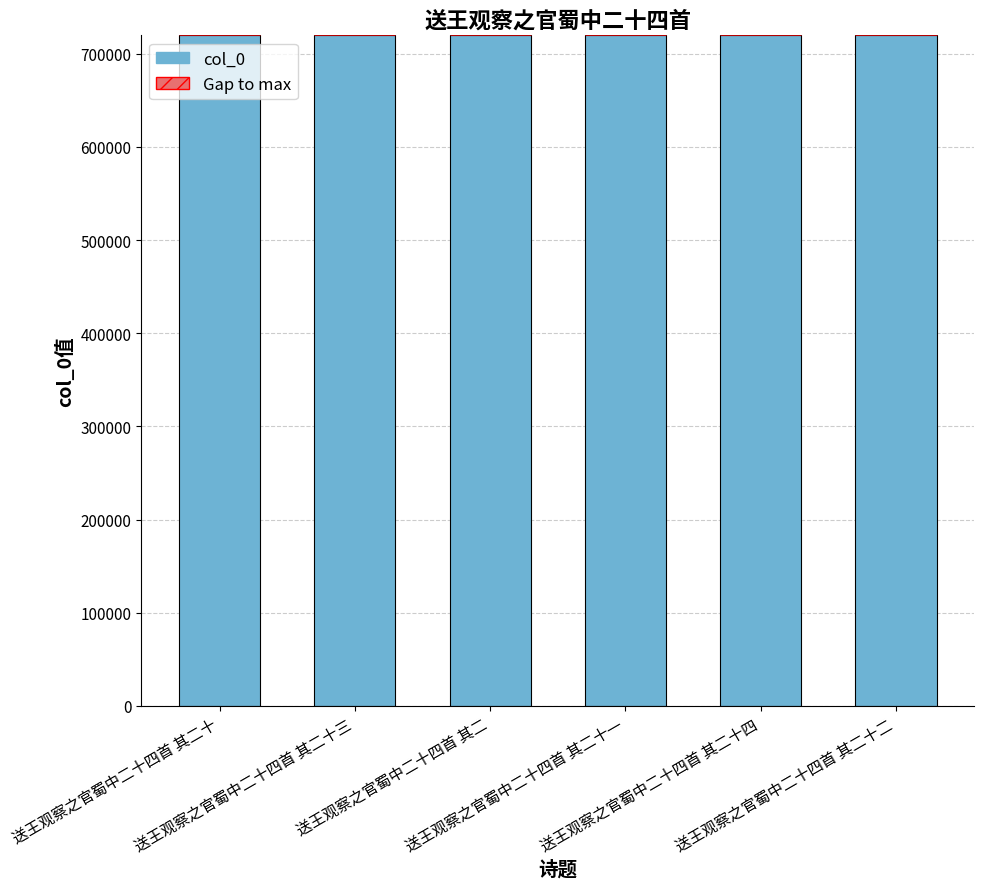

Rank the series at 送王观察之官蜀中二十四首 其二十二 from lowest to highest value.

Gap to max, col_0